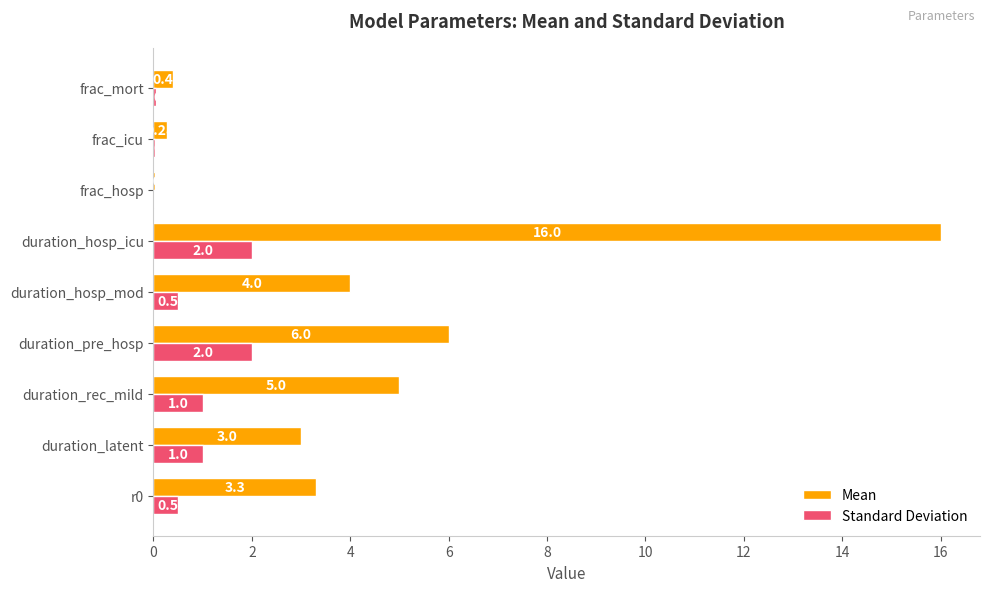

Which series changed the most between duration_pre_hosp and frac_icu?

Mean